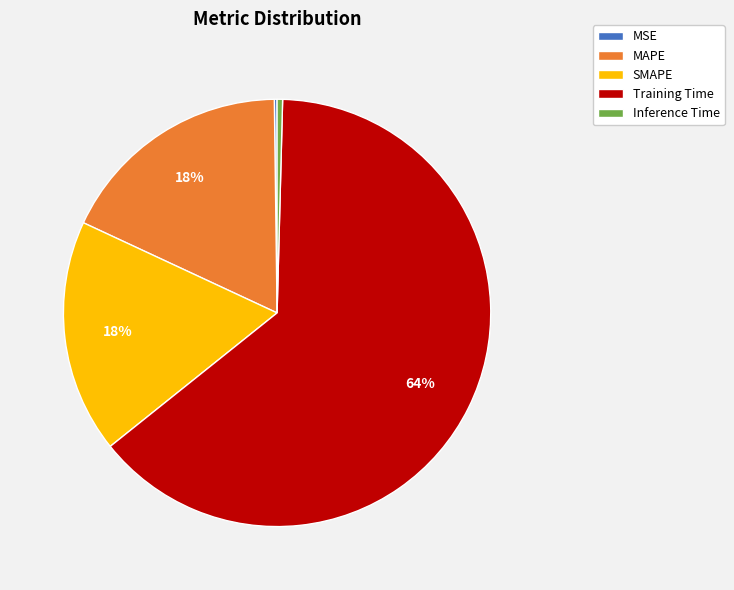

Which category accounts for the majority?

Training Time